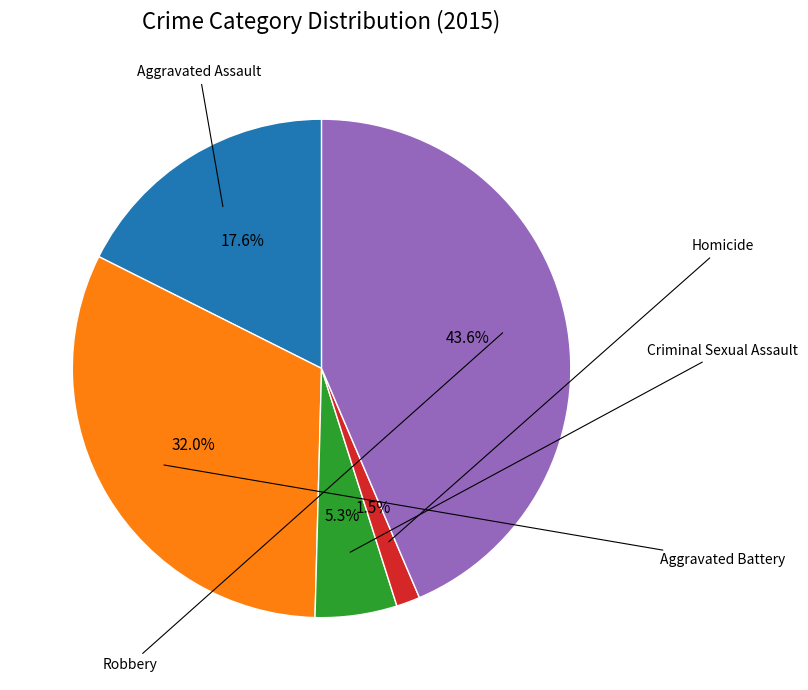

How many slices are in this pie chart?

5